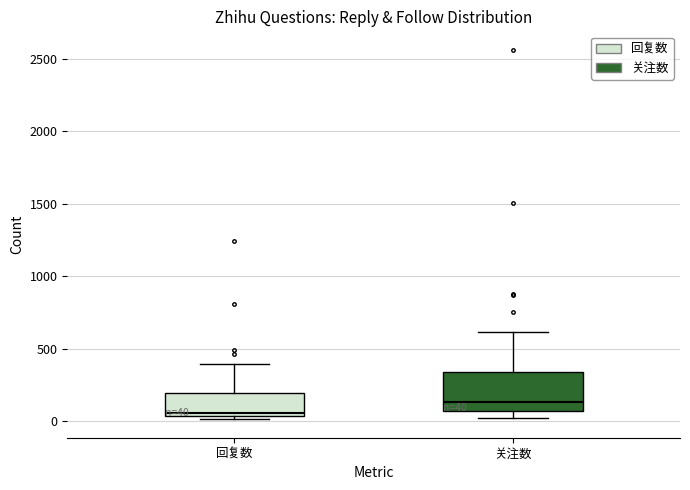

Comparing the boxes themselves (not the whiskers), which one is the tallest?

关注数